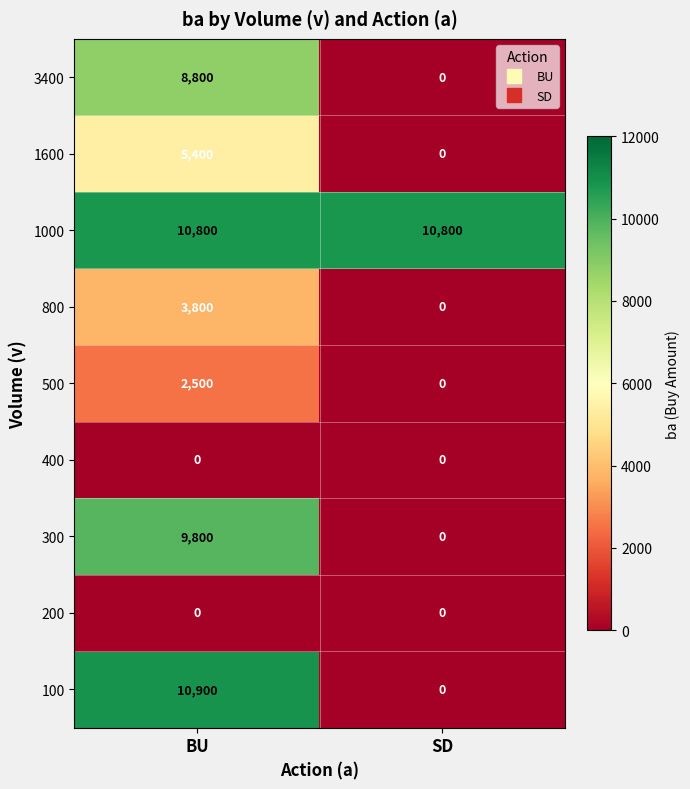

Which category has the highest value across all series?

BU